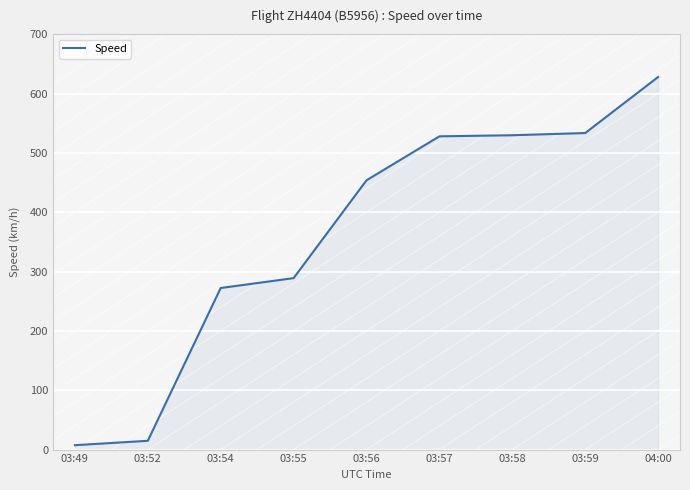

What is the minimum value shown in the chart?

7.4